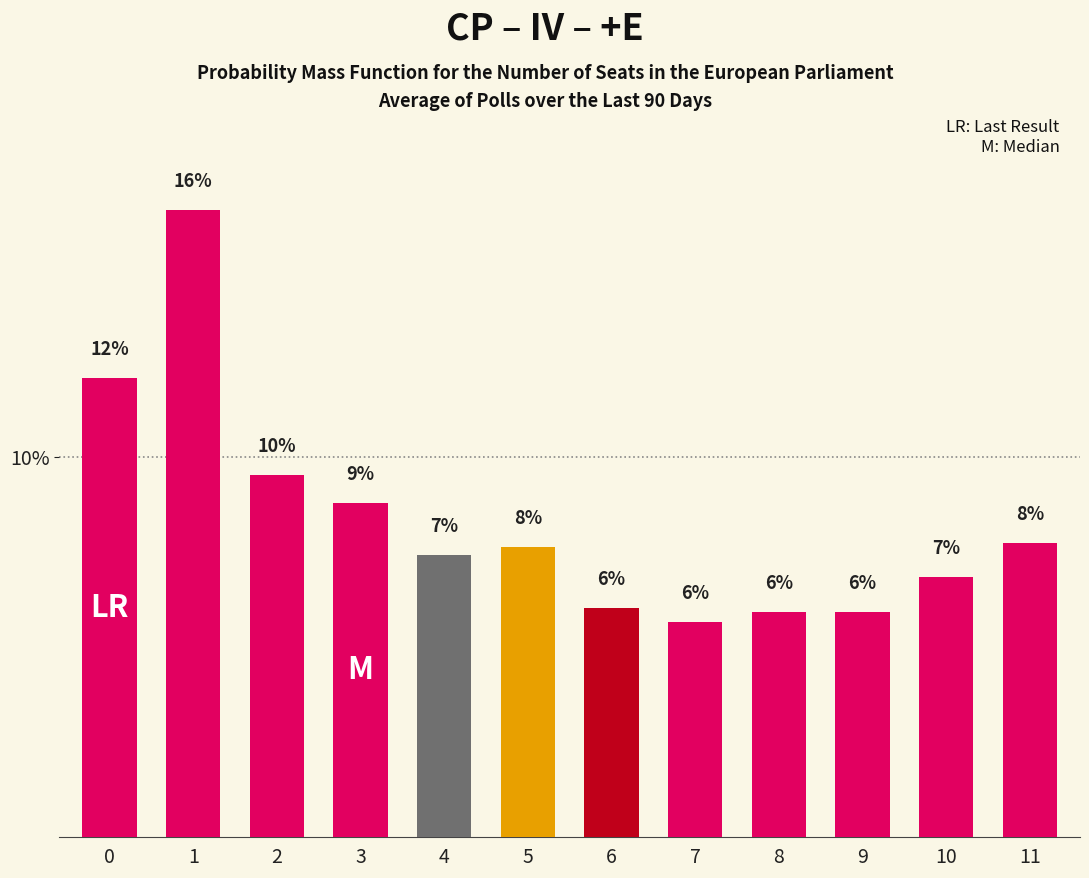

What is the difference between the second highest and second lowest values?

6.1